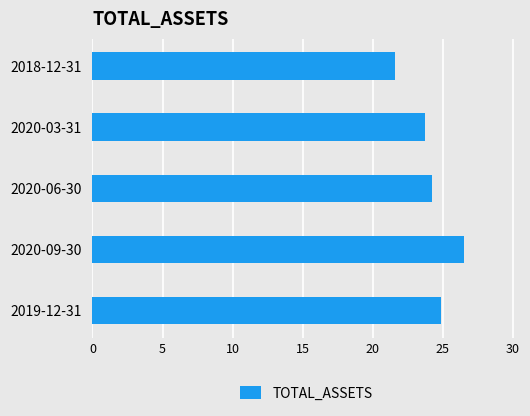

How many data points are less than 24?

2